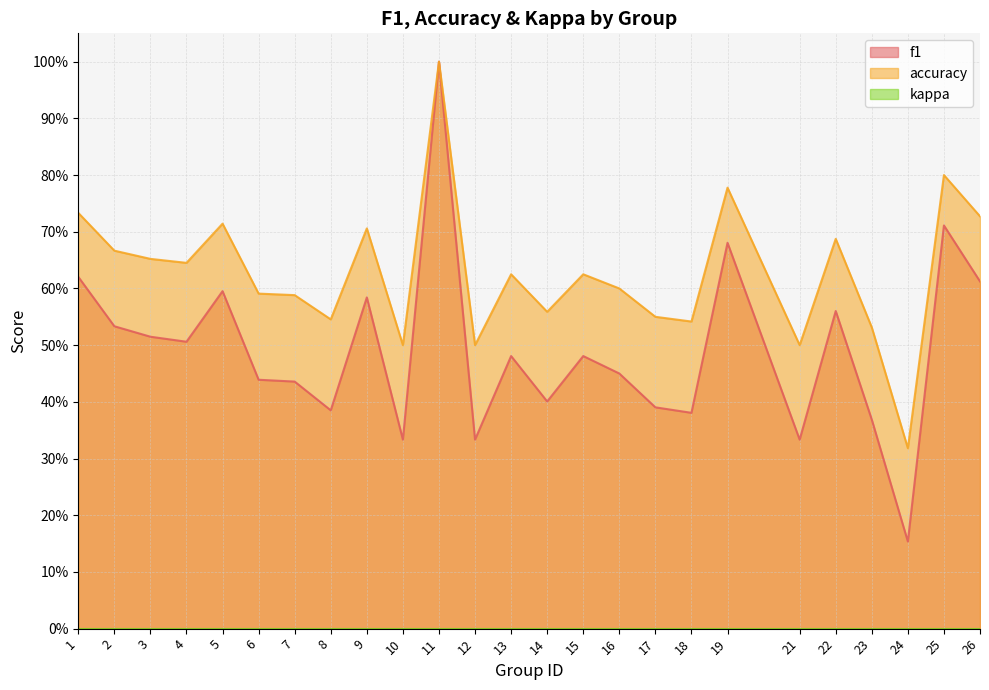

True or false: accuracy and f1 cross at least once.

False